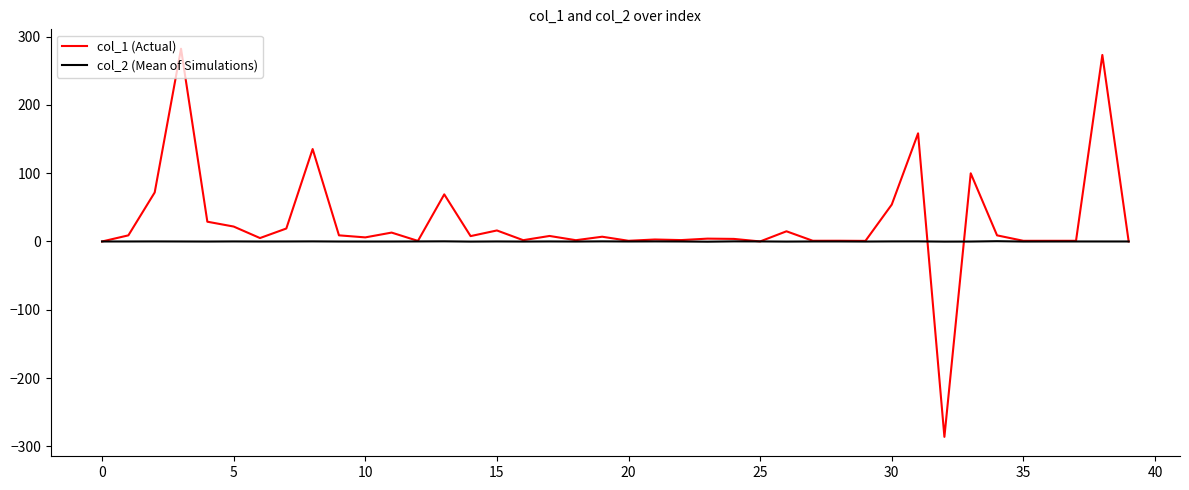

What is the greatest value displayed?

282.2